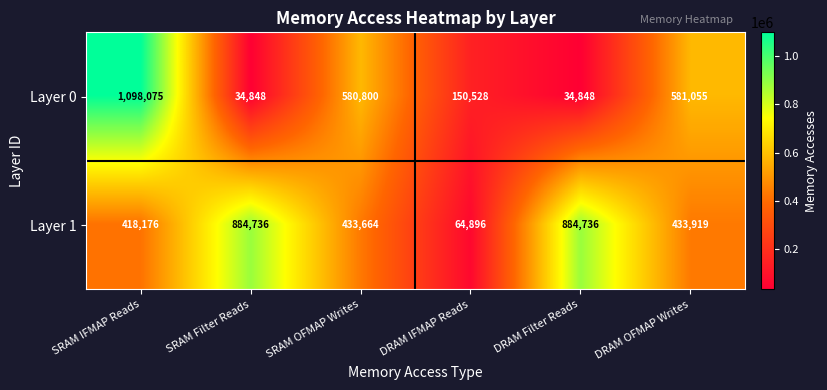

At which label does Layer 0 reach its peak?

SRAM IFMAP Reads